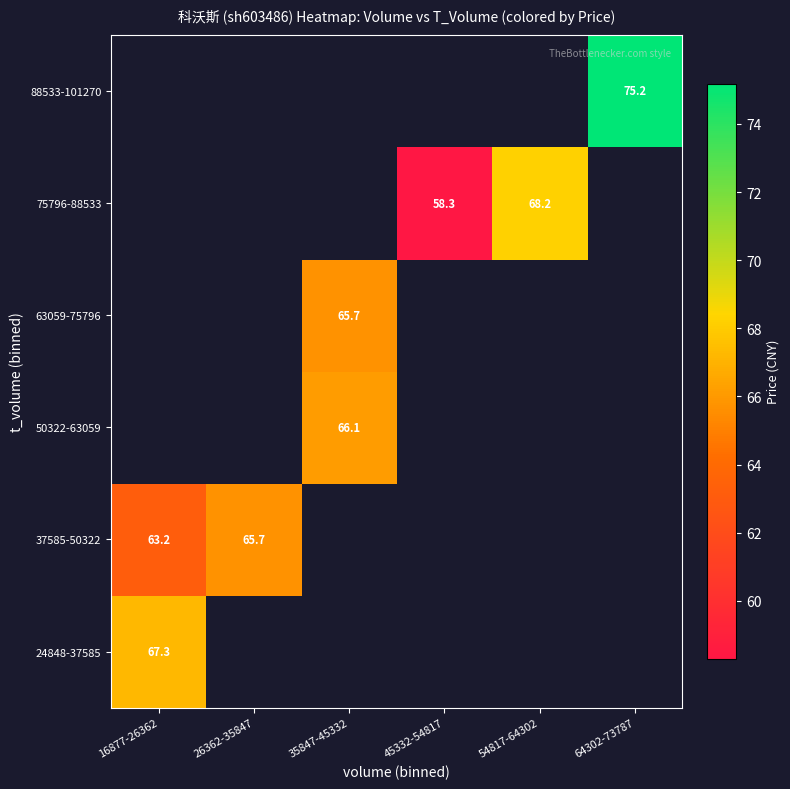

List the labels in order of 24848-37585 value, smallest first.

16877-26362, 26362-35847, 35847-45332, 45332-54817, 54817-64302, 64302-73787